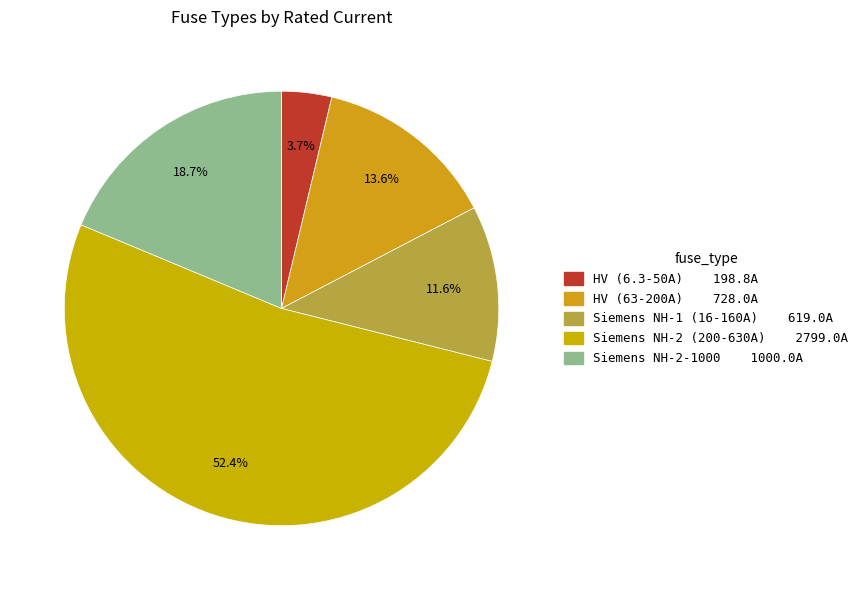

To the nearest percent, what is the difference between the largest and smallest slice percentages?

49%